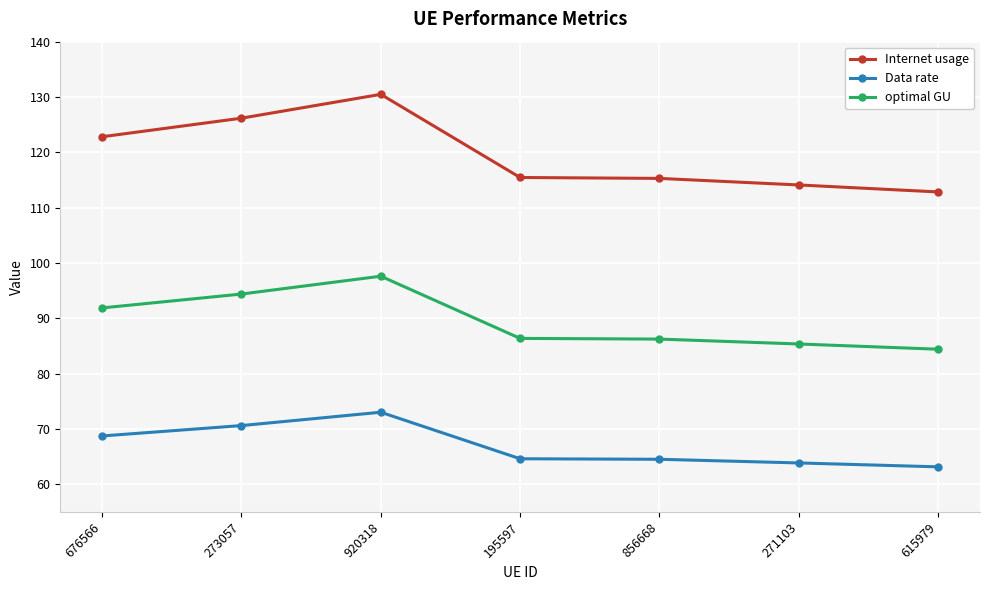

What is the approximate value of optimal GU at 273057?

94.4